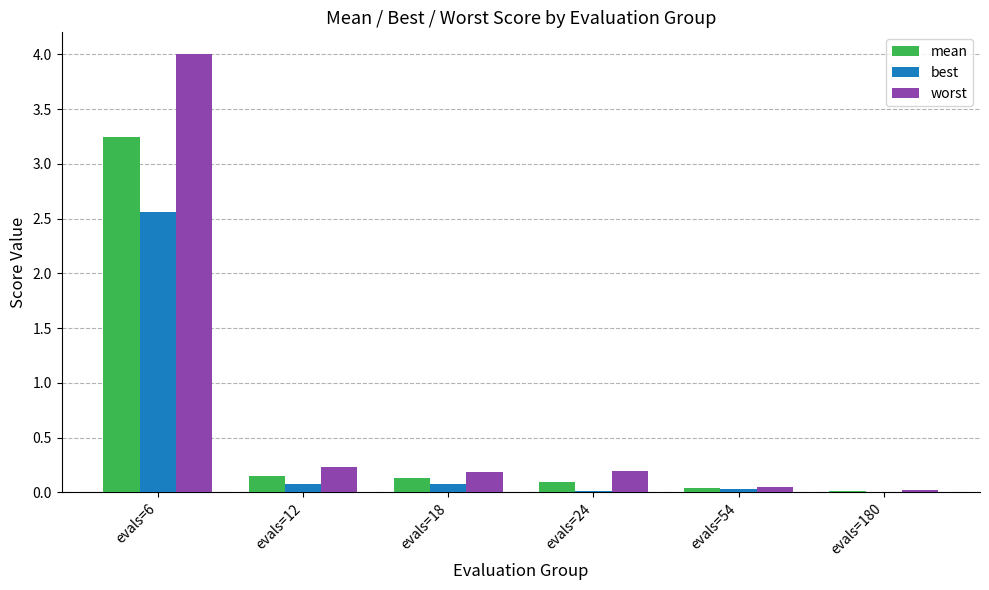

Between evals=6 and evals=24, which series saw the biggest shift?

worst